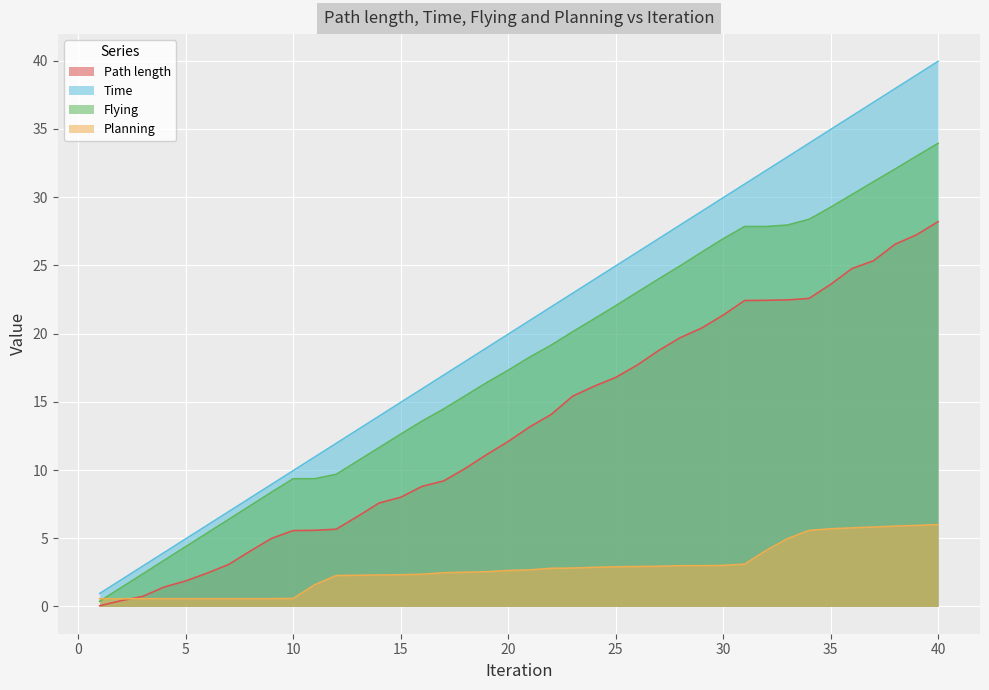

What is the sum of the Time values at 1 and 16?

16.9